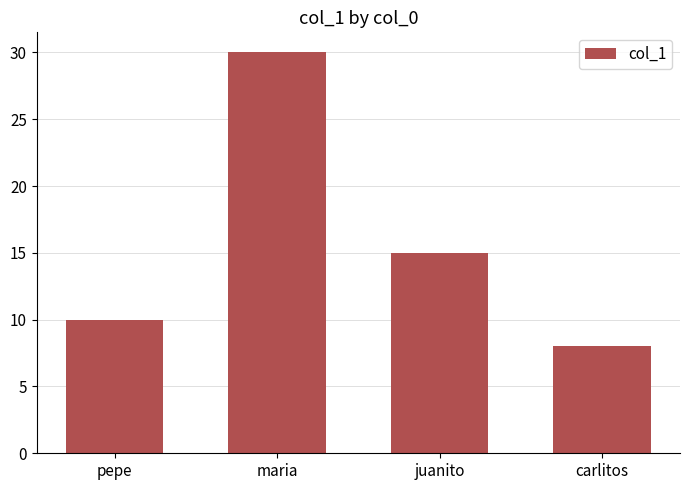

True or false: the data shows 11 at carlitos.

False